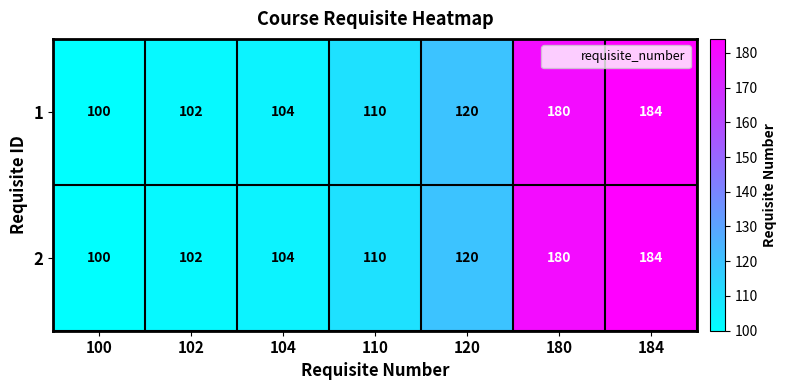

What is the minimum value for 1?

100